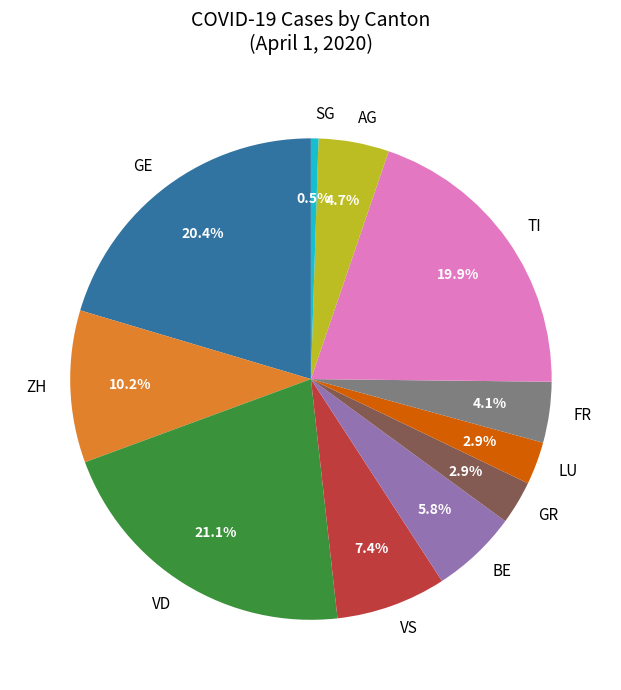

Which category has the smallest portion of the pie?

SG